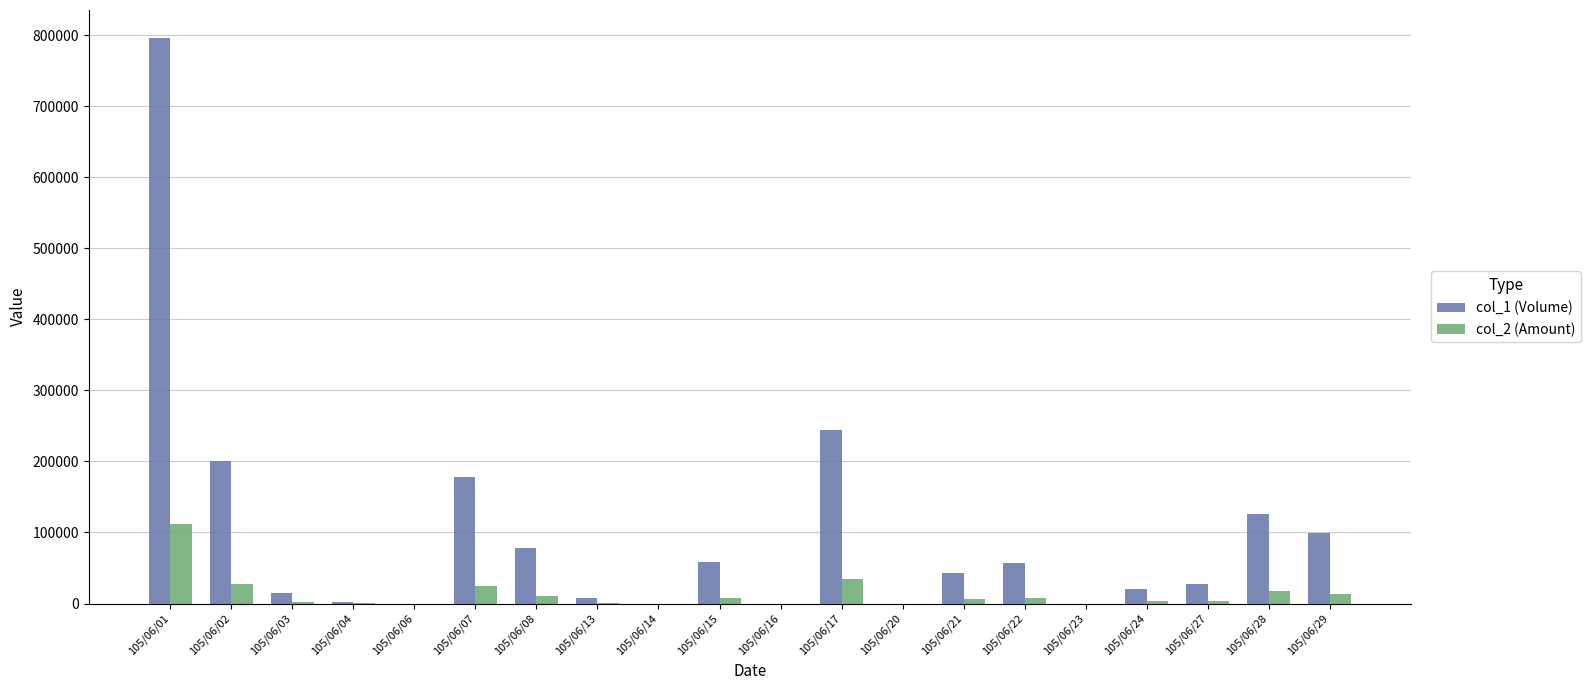

Which series has the largest range (max minus min)?

col_1 (Volume)